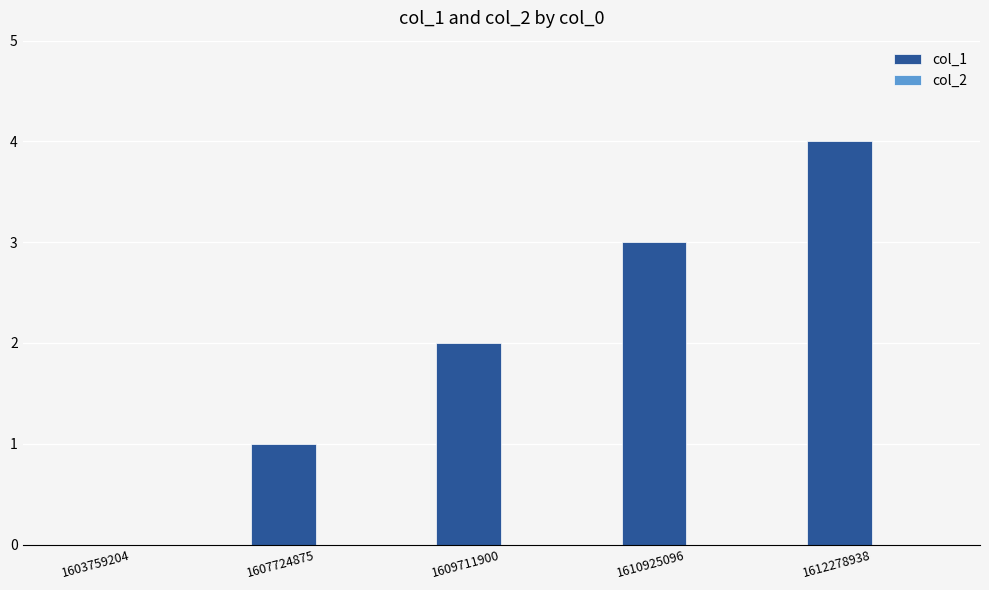

Between 1612278938 and 1603759204, which is larger?

1612278938